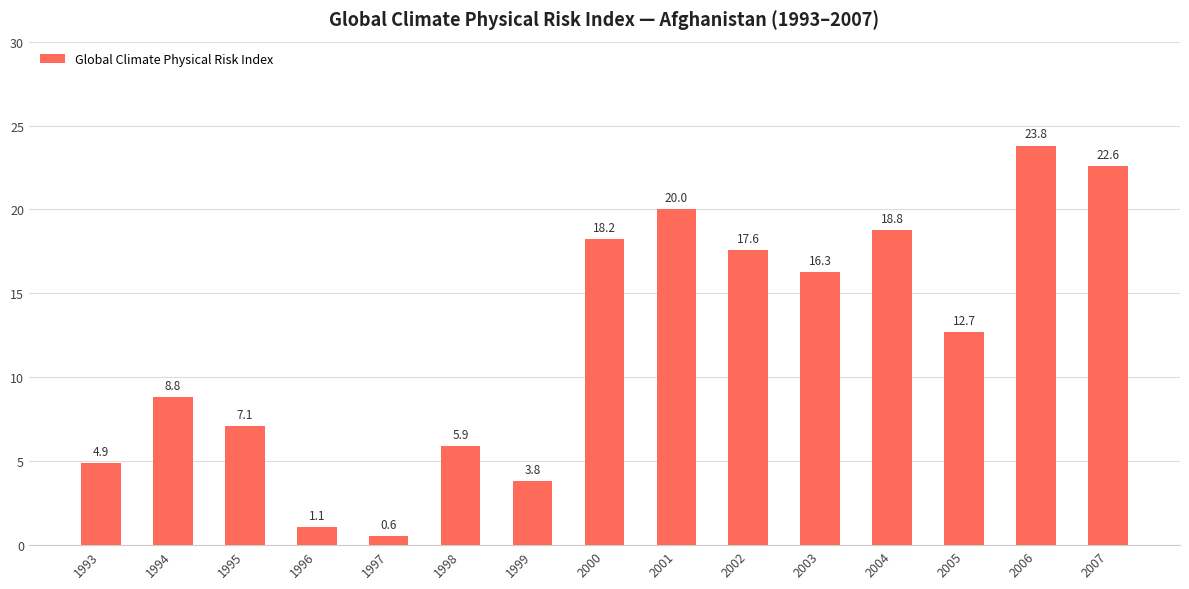

Which category has the lowest value across all series?

1997